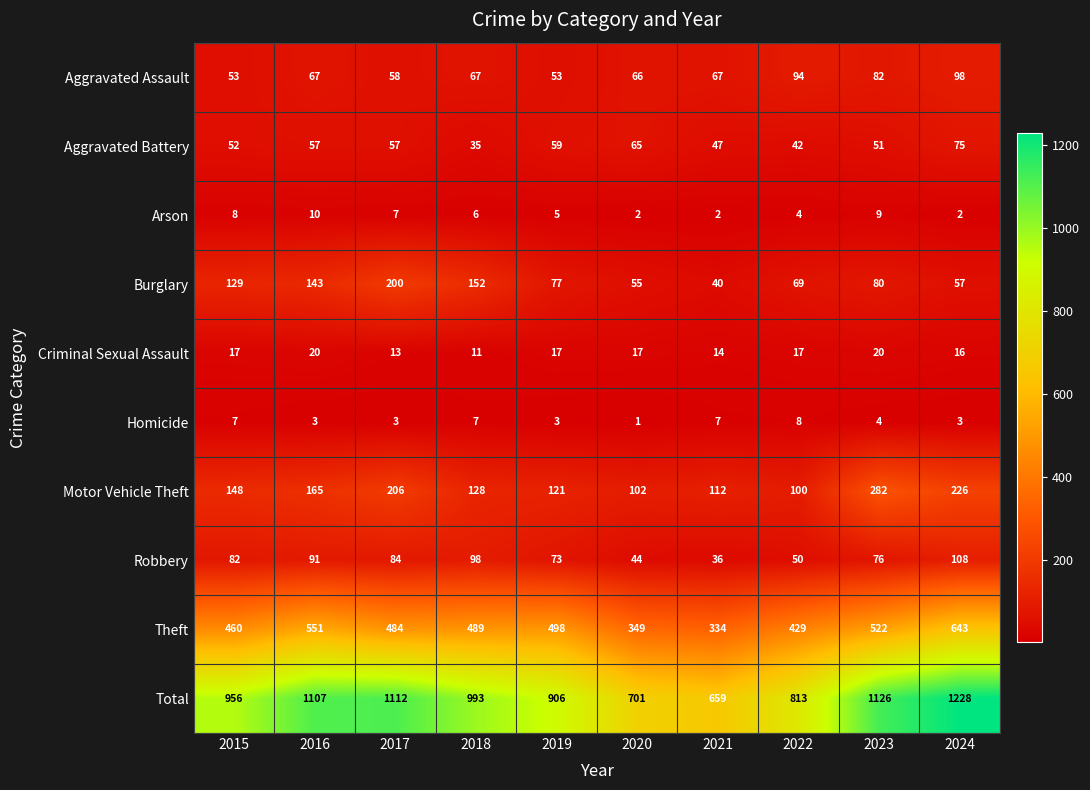

At which category is the sum across all series the highest?

2024